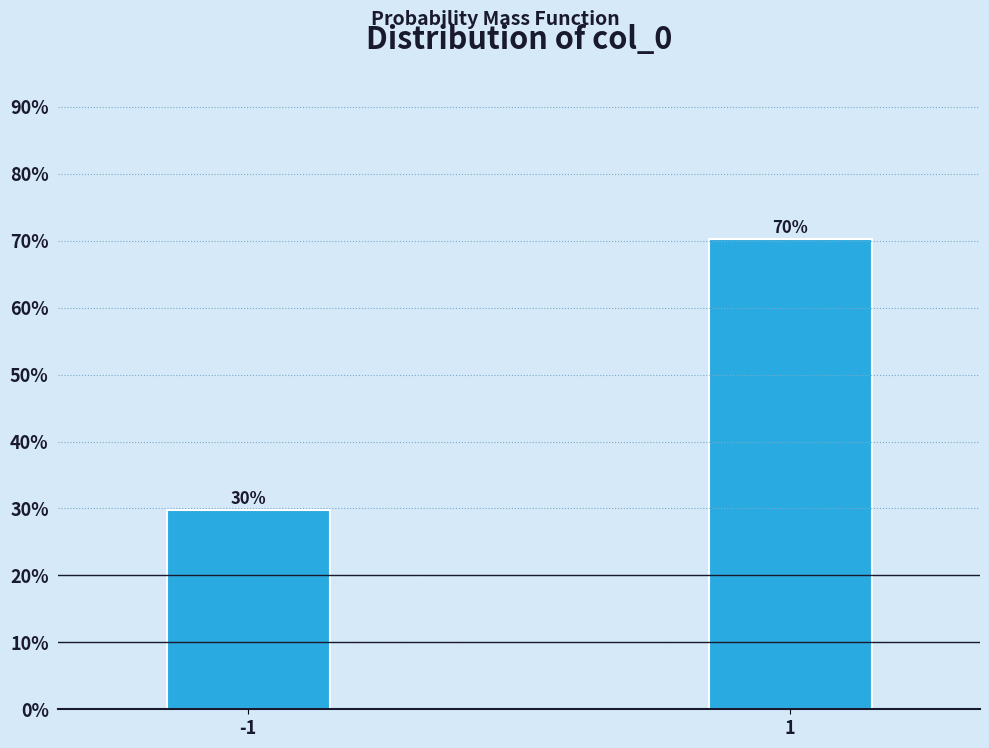

Approximately how many times larger is the value at -1 compared to 1?

0.4